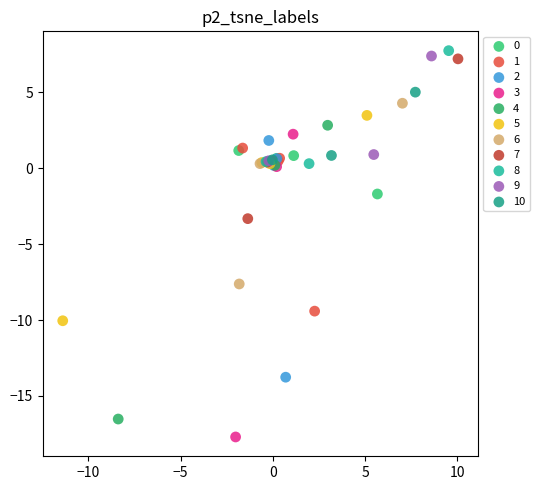

What are all the series names shown in the legend?

0, 1, 2, 3, 4, 5, 6, 7, 8, 9, 10